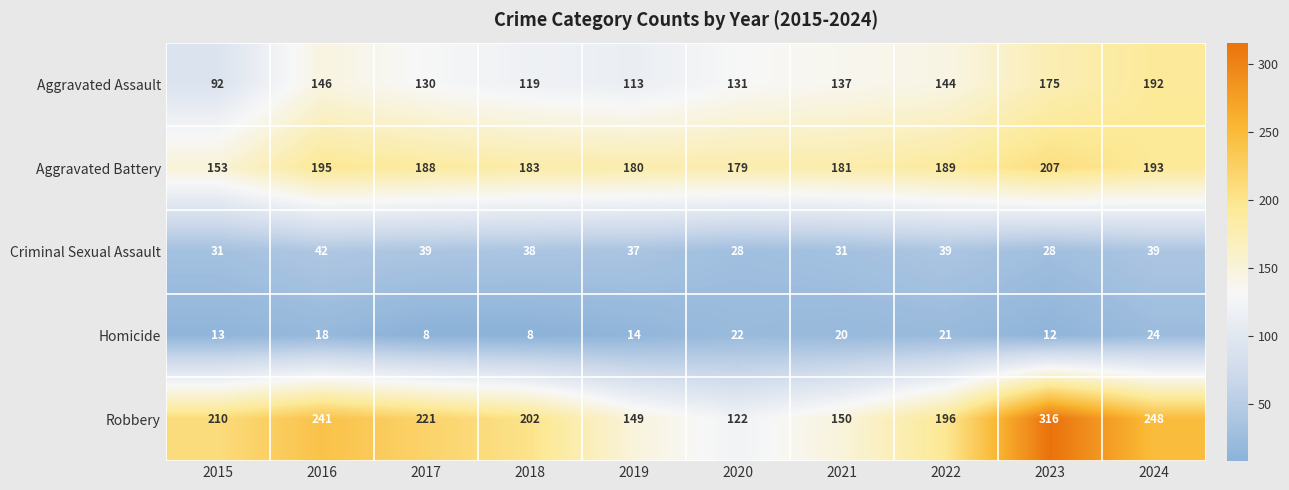

At which label does Aggravated Battery first exceed 188?

2016